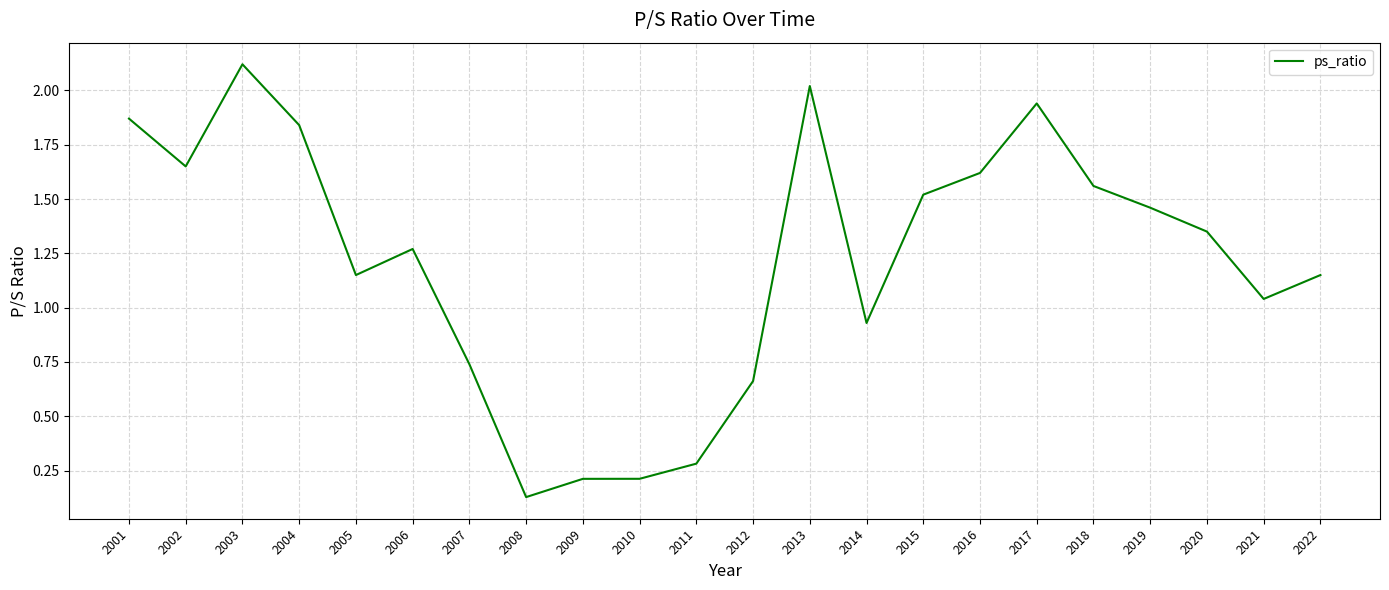

What is the change in value from 2003 to 2018?

-0.6